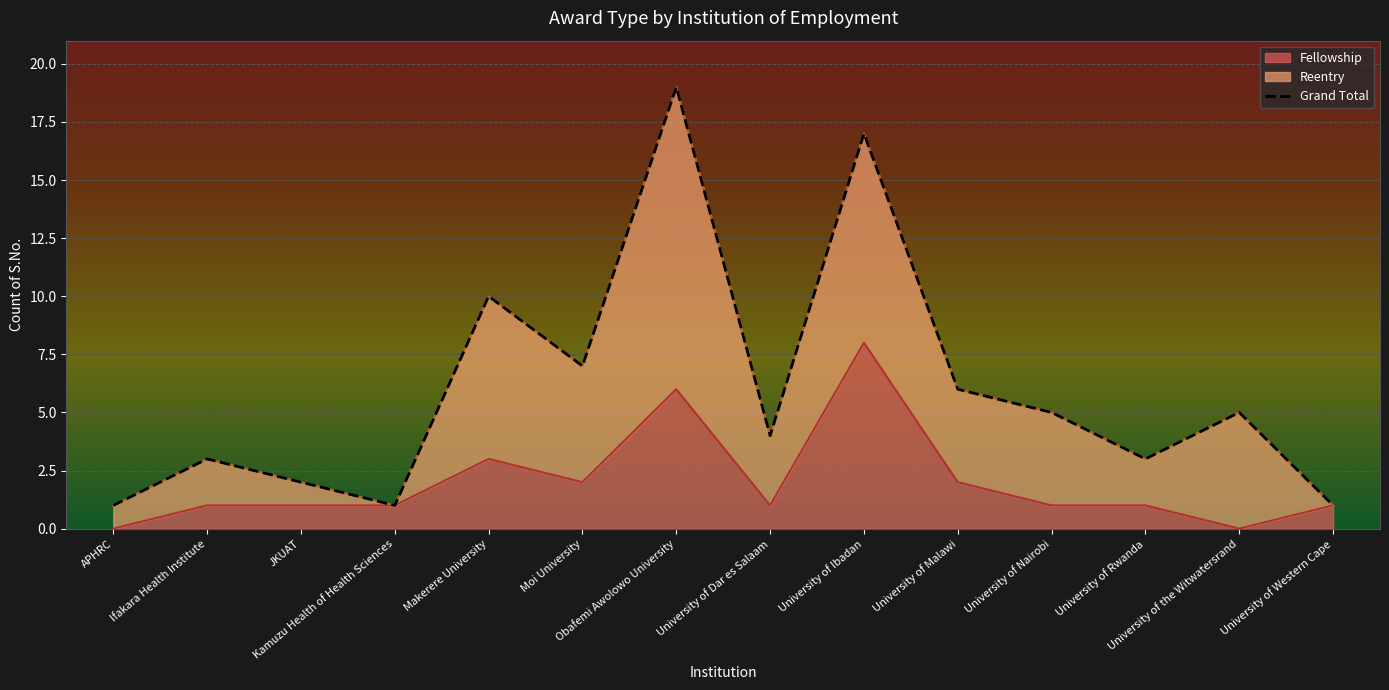

Approximately how many times larger is the value at JKUAT compared to University of Rwanda?

0.7